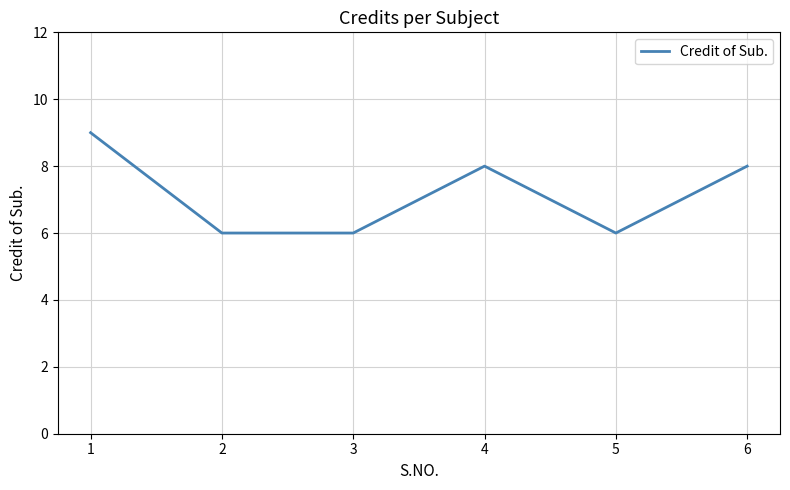

The value at 2 is 3. True or false?

False